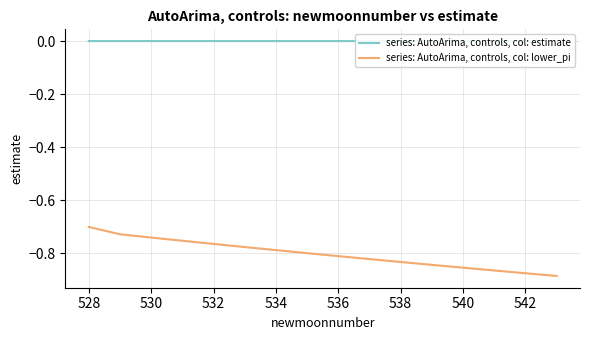

Which series has the largest total across all categories?

series: AutoArima, controls, col: estimate